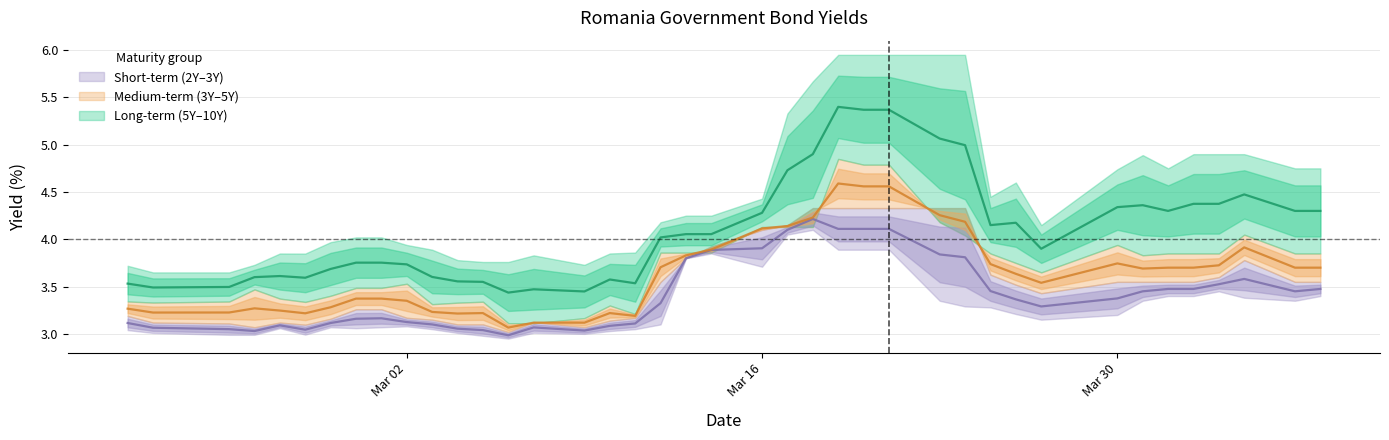

Rank the series at 5 from highest to lowest value.

Romania 10Y, Romania 7Y, Romania 5Y, Romania 4Y, Romania 3Y, Romania 2Y